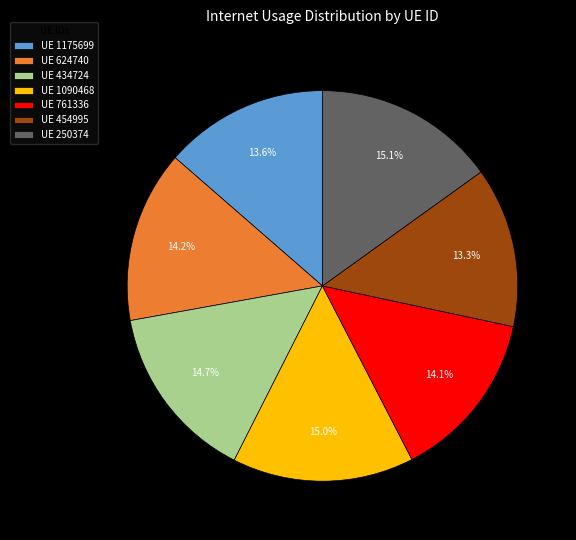

Which has a higher value, UE 1090468 or UE 761336?

UE 1090468